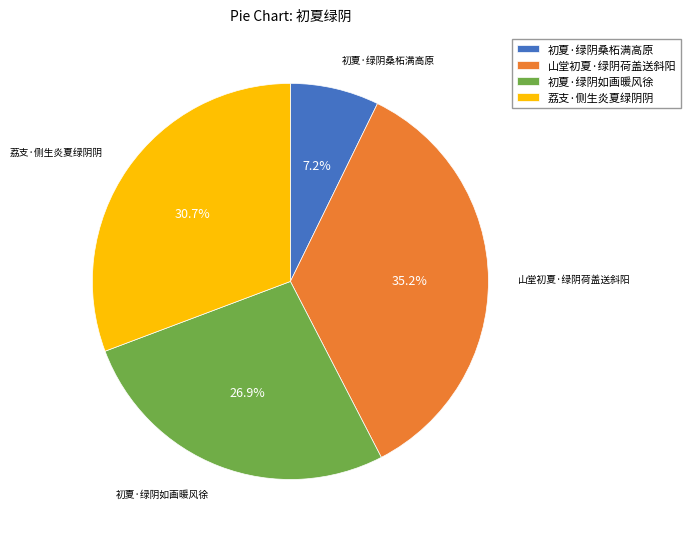

True or false: 初夏·绿阴桑柘满高原 accounts for 1% of the total.

False